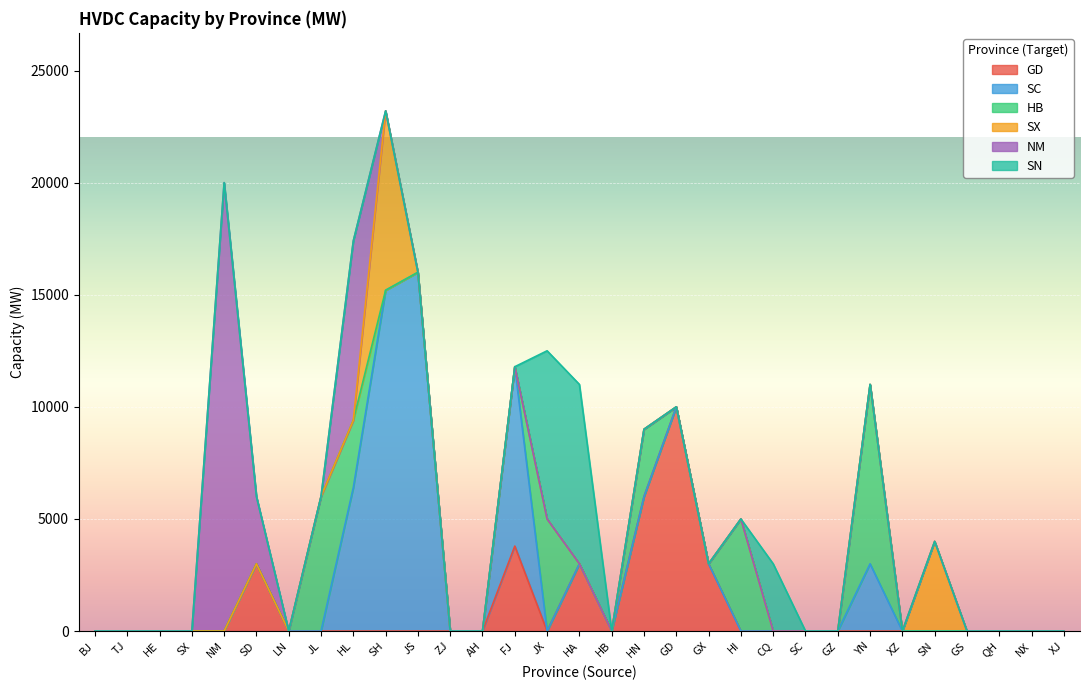

What position from the right is AH?

19